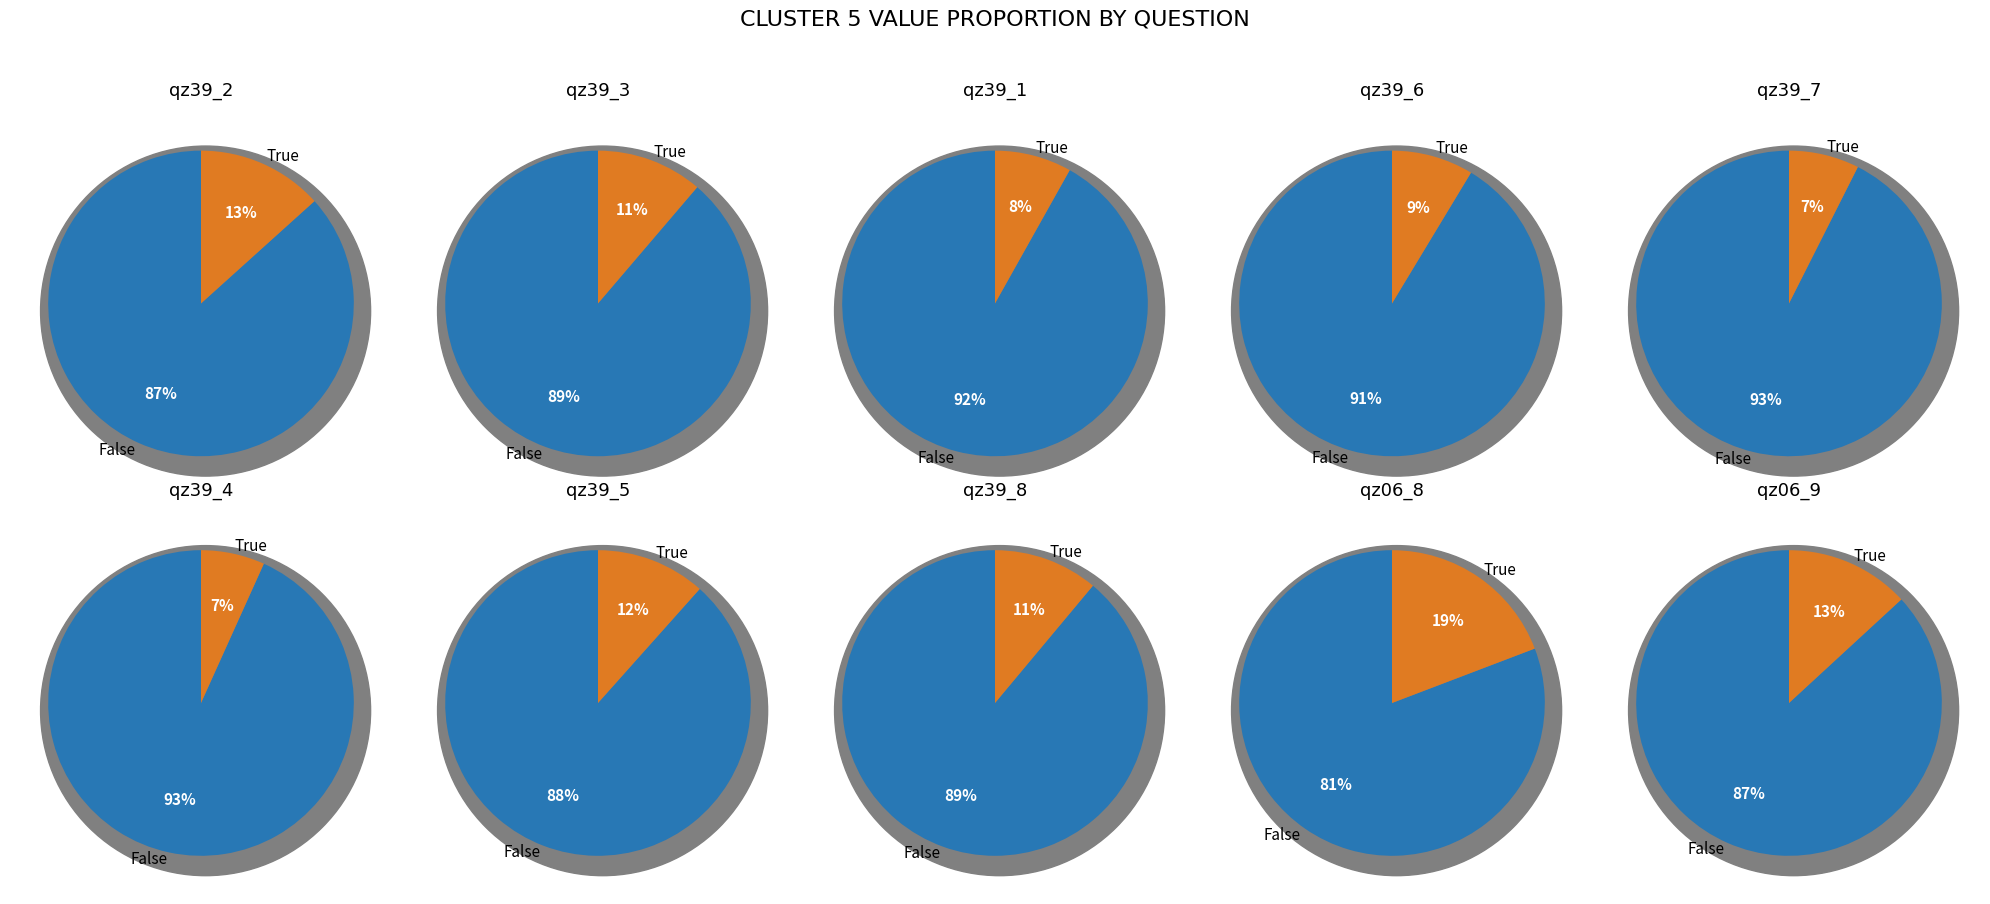

Is it true that qz39_7 is 1% of the pie?

False